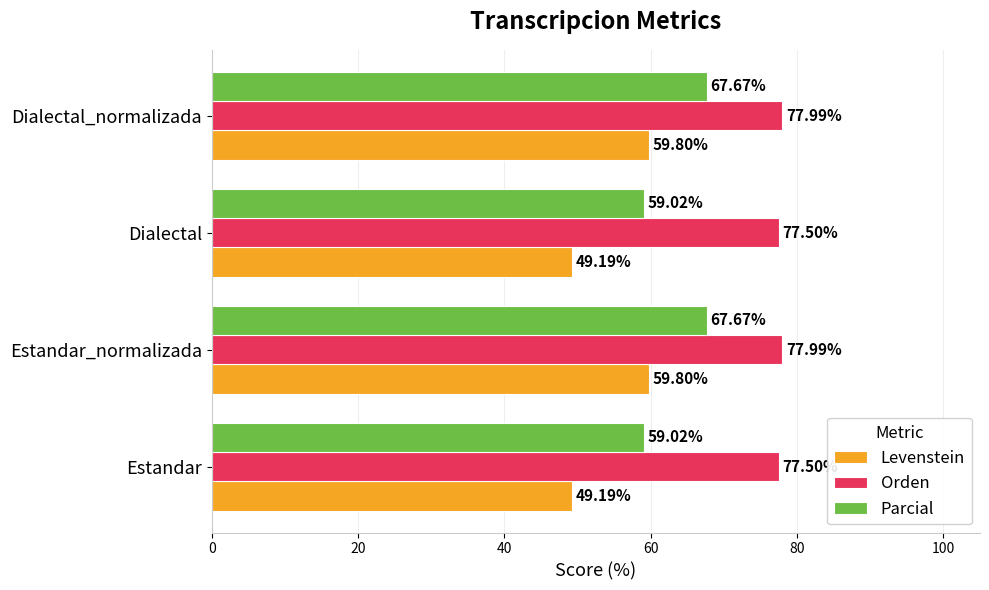

Is the value of Orden at Estandar_normalizada greater than the value of Levenstein at Dialectal_normalizada?

Yes